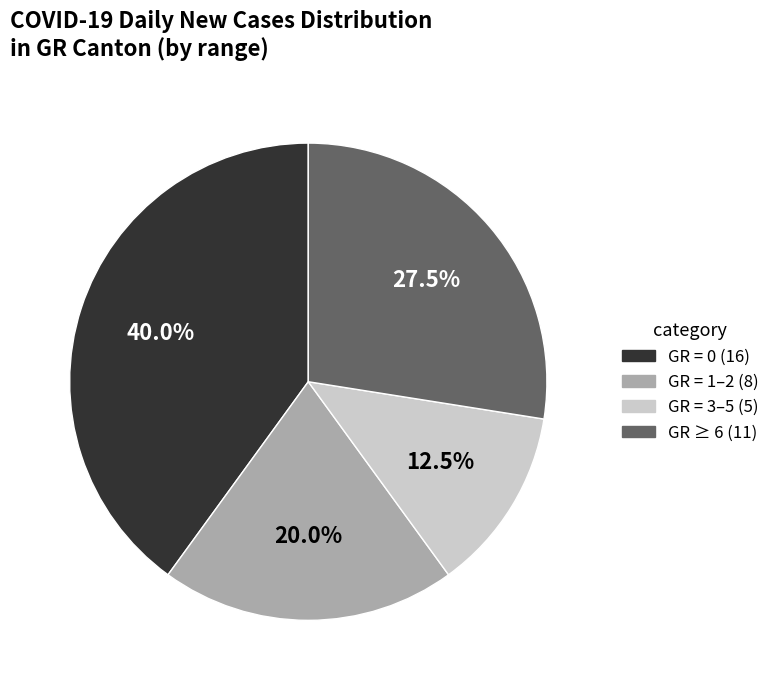

Rank the categories by value from highest to lowest.

GR = 0 (16), GR ≥ 6 (11), GR = 1–2 (8), GR = 3–5 (5)